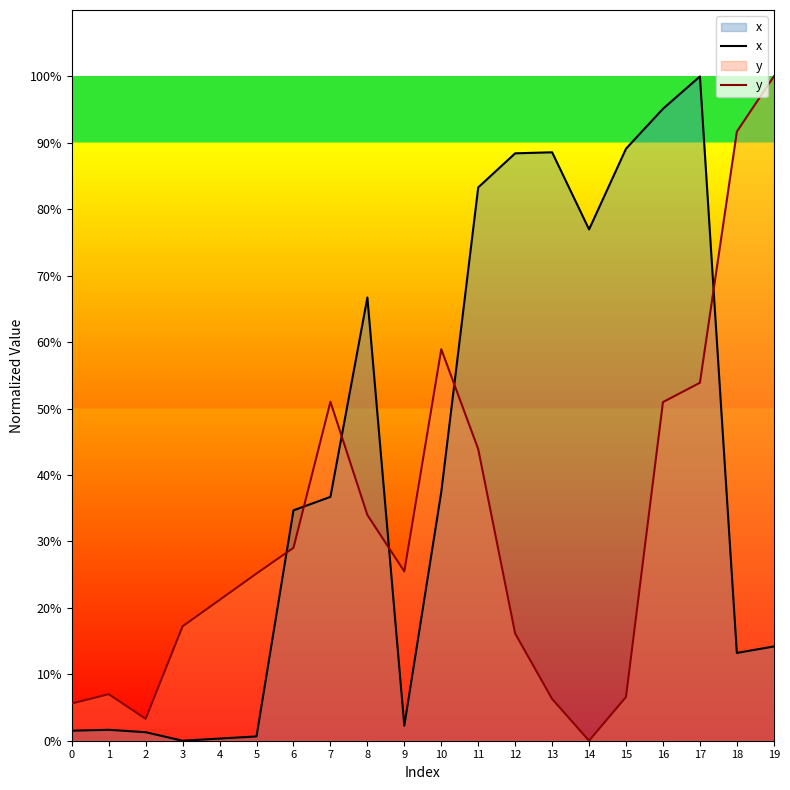

Rank the series at 18 from highest to lowest value.

y, x